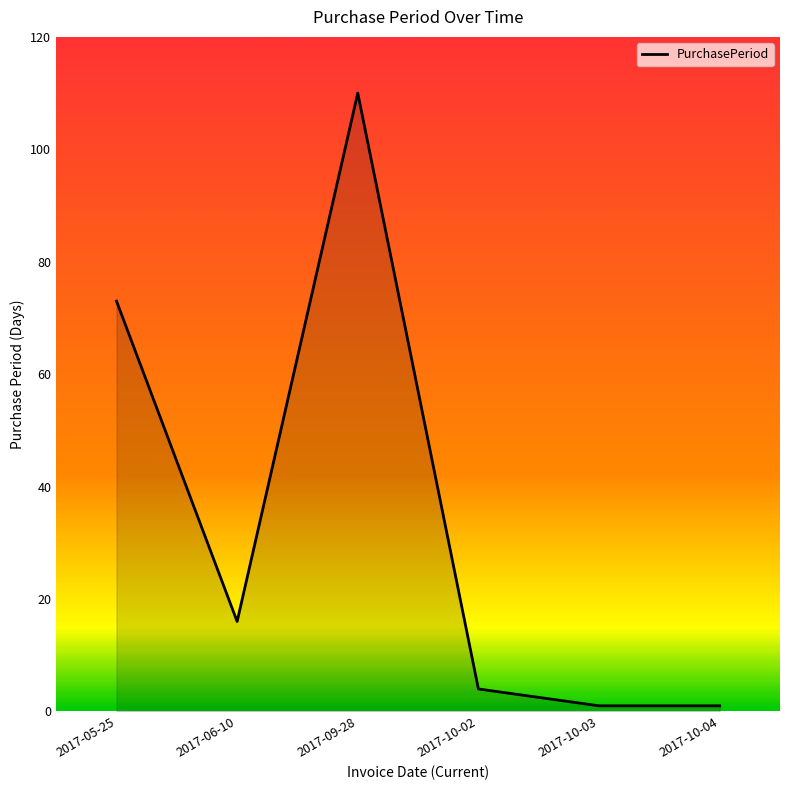

What is the maximum value shown in the chart?

110